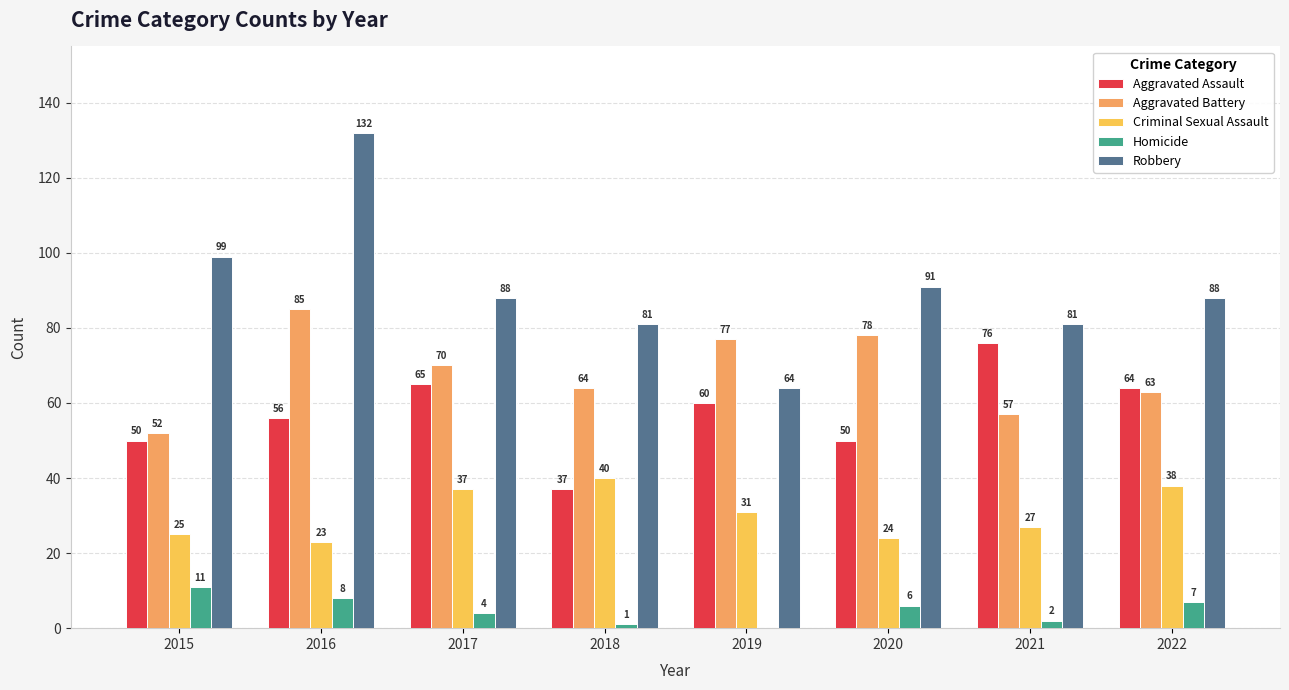

Which series changed the most between 2018 and 2020?

Criminal Sexual Assault